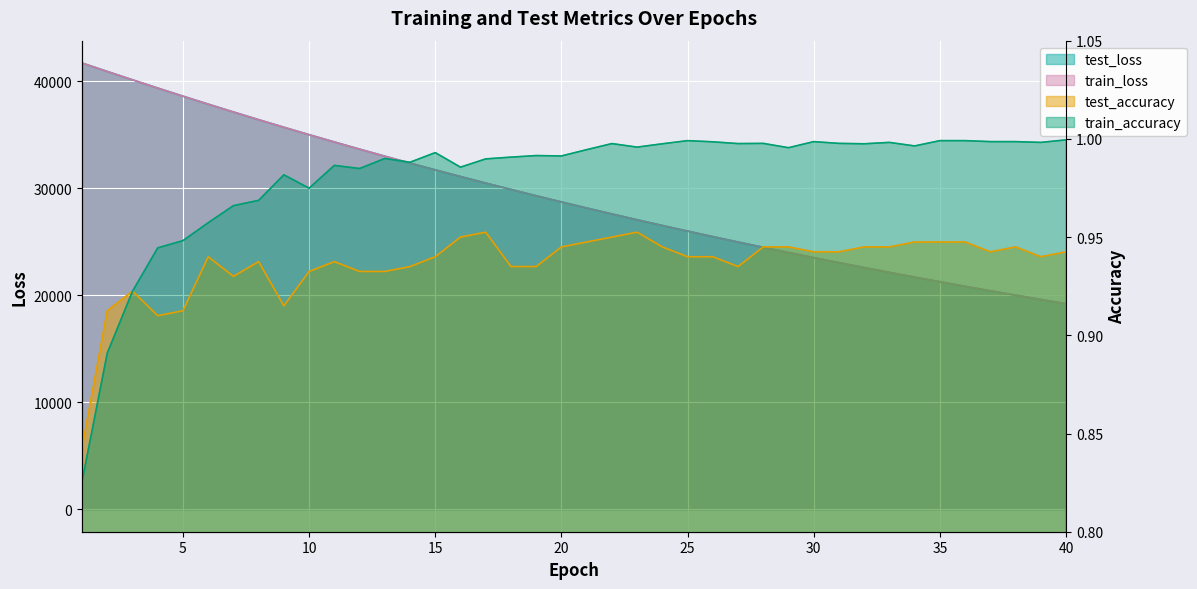

Reading left to right, transcribe all the data shown in this chart.

test_loss: 41716.9	40927.3	40146.5	39376.2	38618.9	37874.3	37141.4	36420.8	35713.9	35020.2	34338.2	33668.5	33010.5	32364.9	31730.8	31109.8	30498.8	29900.4	29312.6	28735.3	28169.0	27613.5	27068.3	26533.4	26008.5	25493.2	24987.9	24492.3	24006.1	23528.4	23059.9	22600.2	22149.5	21707.3	21272.7	20847.0	20429.1	20019.1	19616.9	19222.5
train_loss: 41715.2	40925.1	40144.4	39373.8	38616.6	37870.9	37138.1	36418.3	35711.0	35016.7	34334.5	33664.9	33007.4	32362.0	31728.4	31106.7	30496.4	29897.5	29309.7	28732.8	28166.7	27611.1	27066.0	26531.1	26006.3	25491.3	24986.0	24490.3	24003.8	23526.5	23058.1	22598.5	22147.6	21705.2	21271.2	20845.4	20427.6	20017.7	19615.6	19221.1
test_accuracy: 0.8	0.9	0.9	0.9	0.9	0.9	0.9	0.9	0.9	0.9	0.9	0.9	0.9	0.9	0.9	0.9	1.0	0.9	0.9	0.9	0.9	0.9	1.0	0.9	0.9	0.9	0.9	0.9	0.9	0.9	0.9	0.9	0.9	0.9	0.9	0.9	0.9	0.9	0.9	0.9
train_accuracy: 0.8	0.9	0.9	0.9	0.9	1.0	1.0	1.0	1.0	1.0	1.0	1.0	1.0	1.0	1.0	1.0	1.0	1.0	1.0	1.0	1.0	1.0	1.0	1.0	1.0	1.0	1.0	1.0	1.0	1.0	1.0	1.0	1.0	1.0	1.0	1.0	1.0	1.0	1.0	1.0